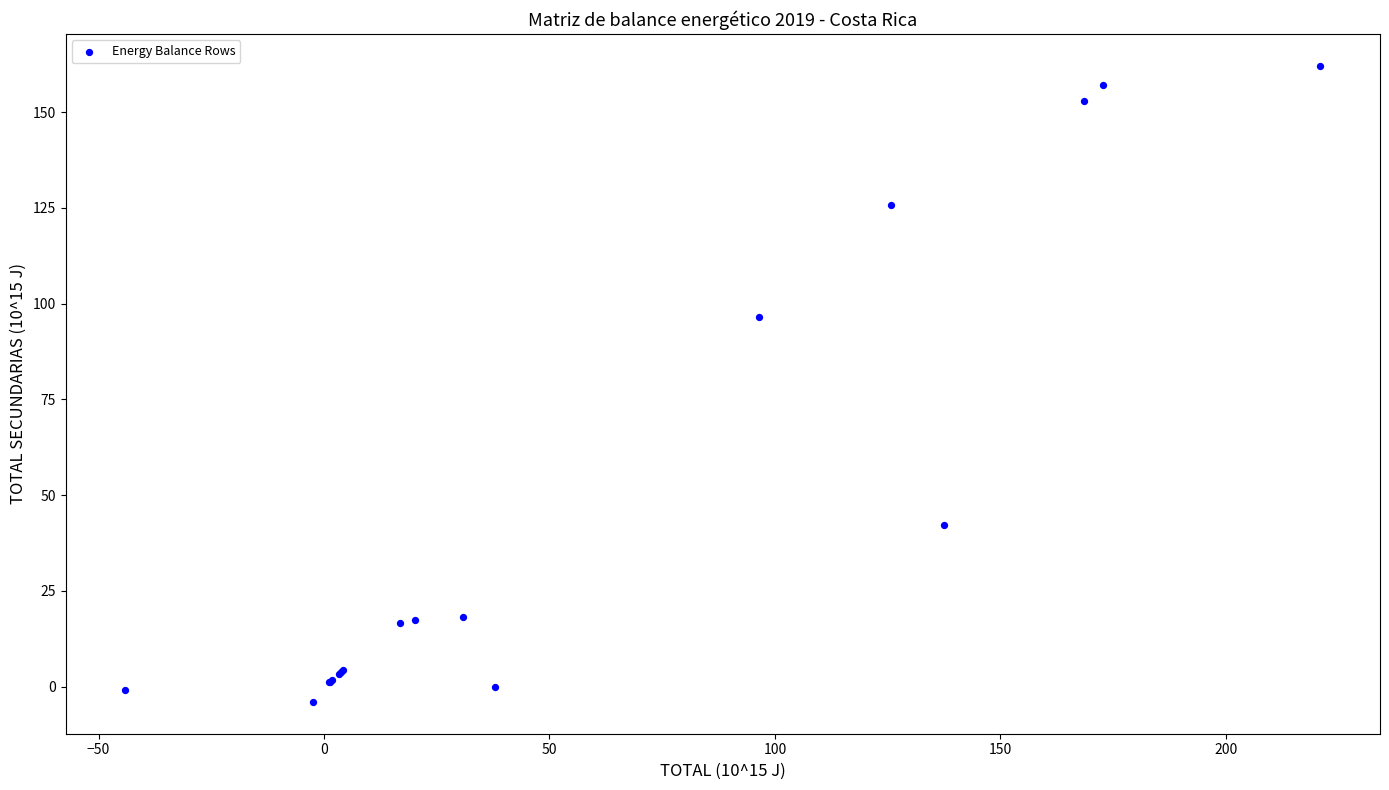

What Y value in the scatter plot is closest to 79?

96.4